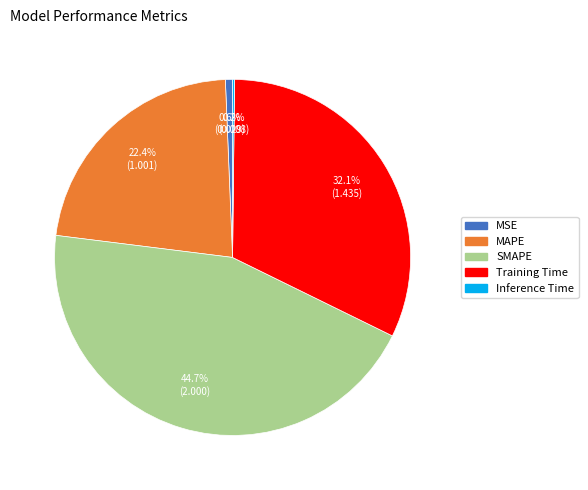

What is the largest slice in the pie chart?

SMAPE